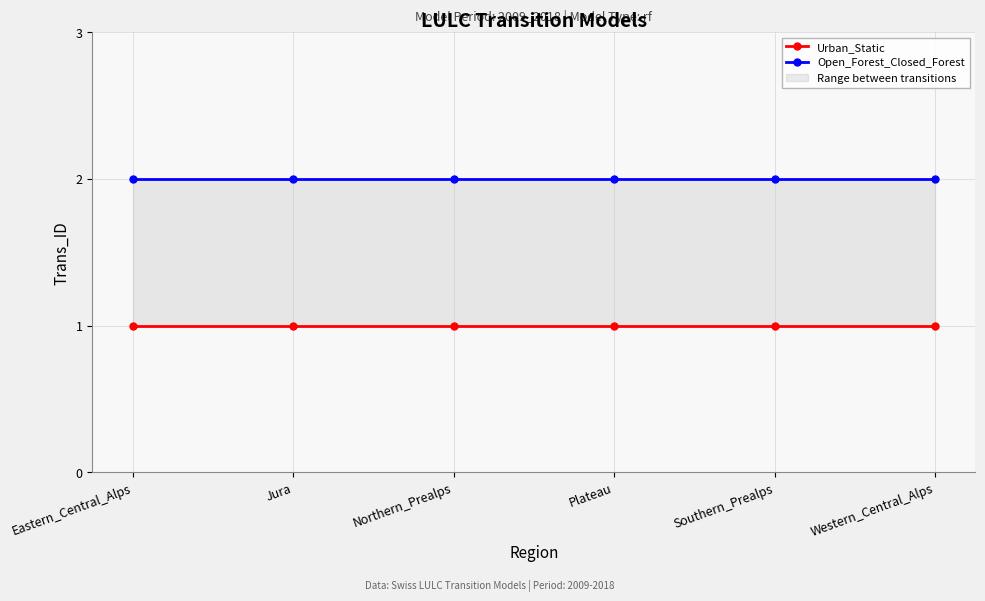

True or false: Urban_Static and Open_Forest_Closed_Forest cross at least once.

False